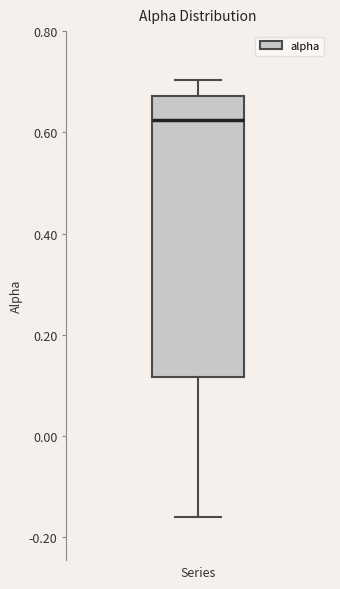

Read this box plot against the y-axis: the position of the median line, the range covered by the box, and the ends of both whiskers. The values are not printed on the chart, so give them approximately, as read against the axis.

median 0.62, box 0.12 to 0.68, whiskers -0.16 to 0.70